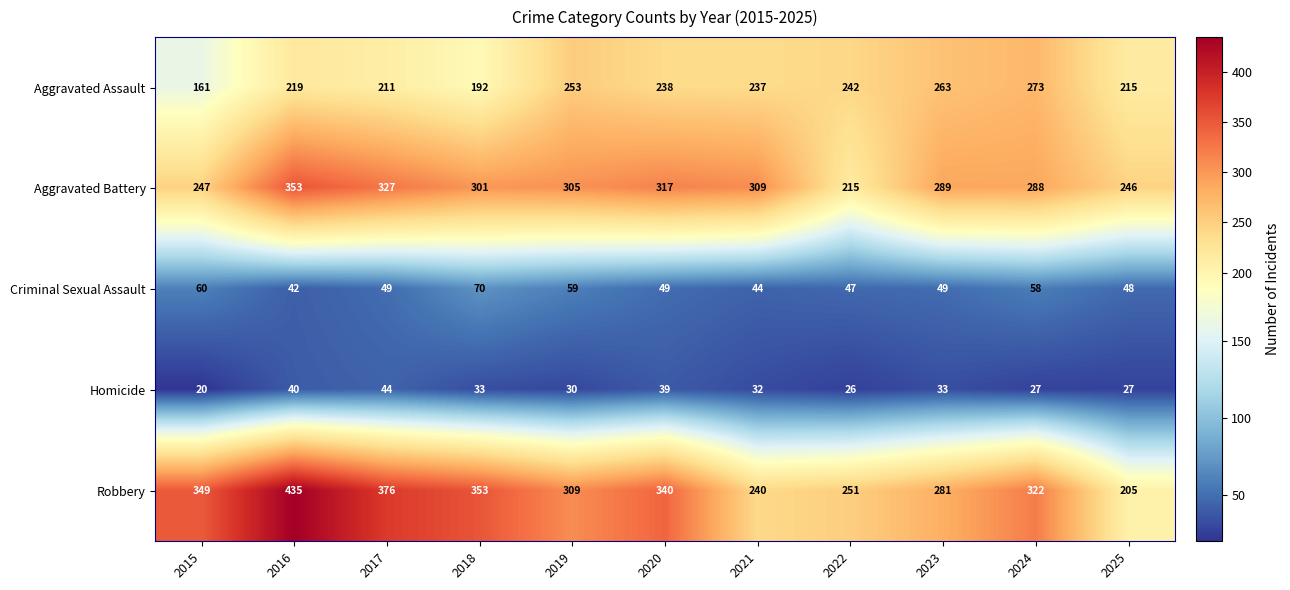

What is the maximum value shown in the chart?

435